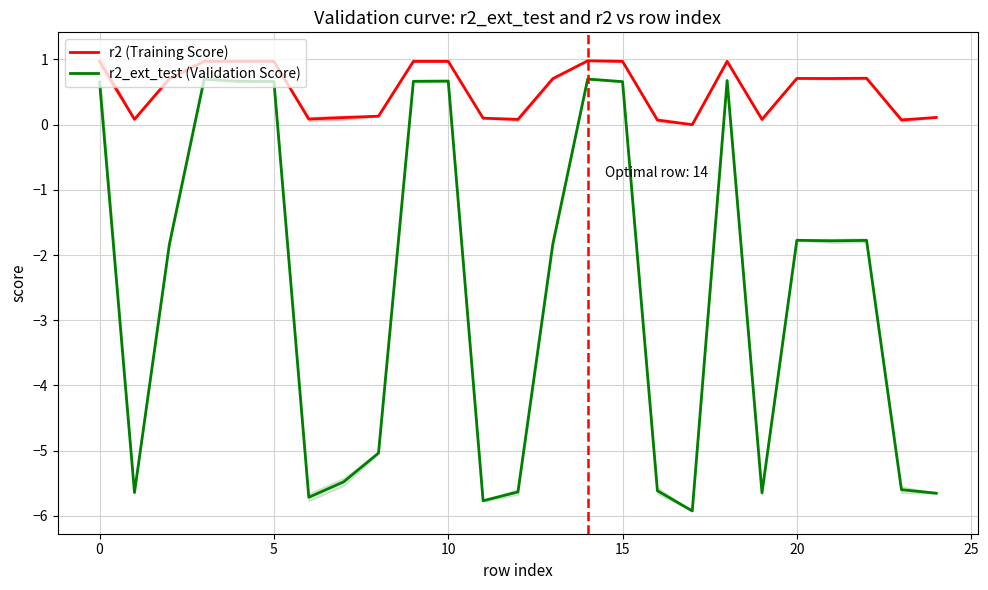

What is the average value of the r2_ext_test (Validation Score) series?

-2.6